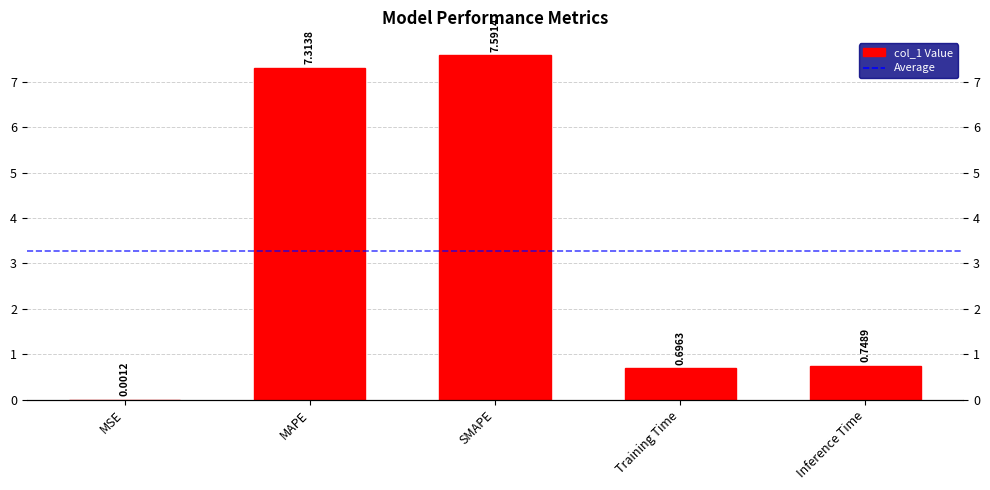

Which label corresponds to the smallest value in the chart?

MSE